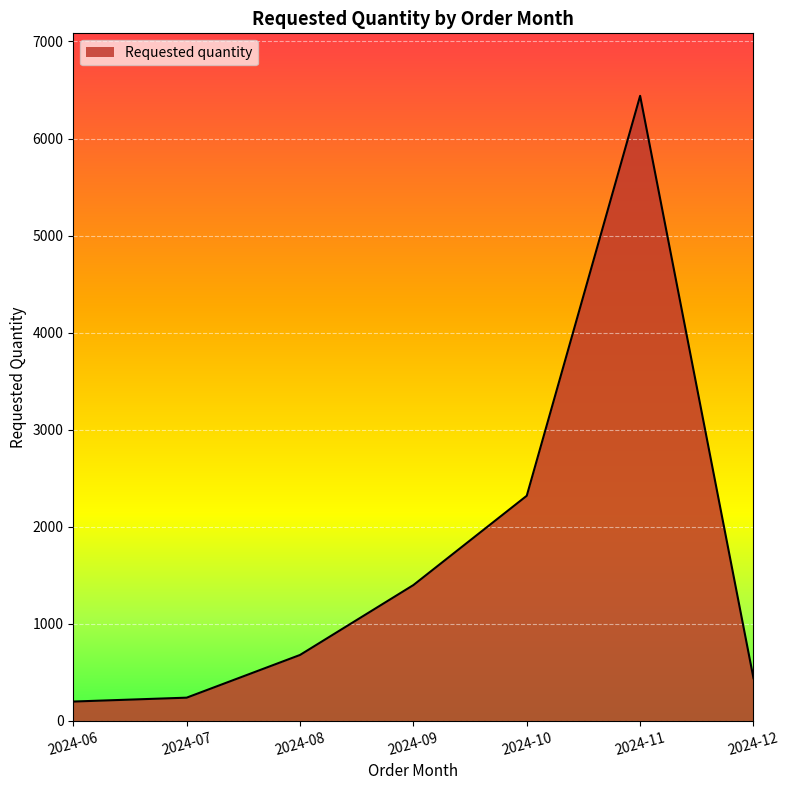

What is the change in value from 2024-07 to 2024-10?

+2080